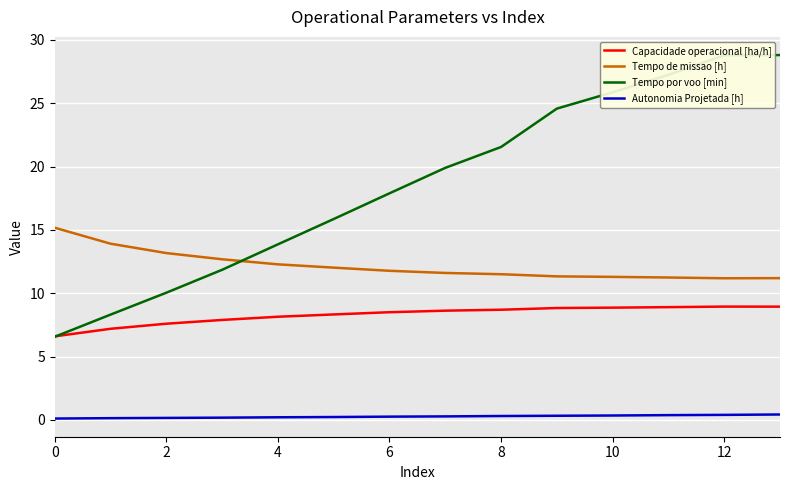

What is the lowest value of the Capacidade operacional [ha/h] series?

6.6